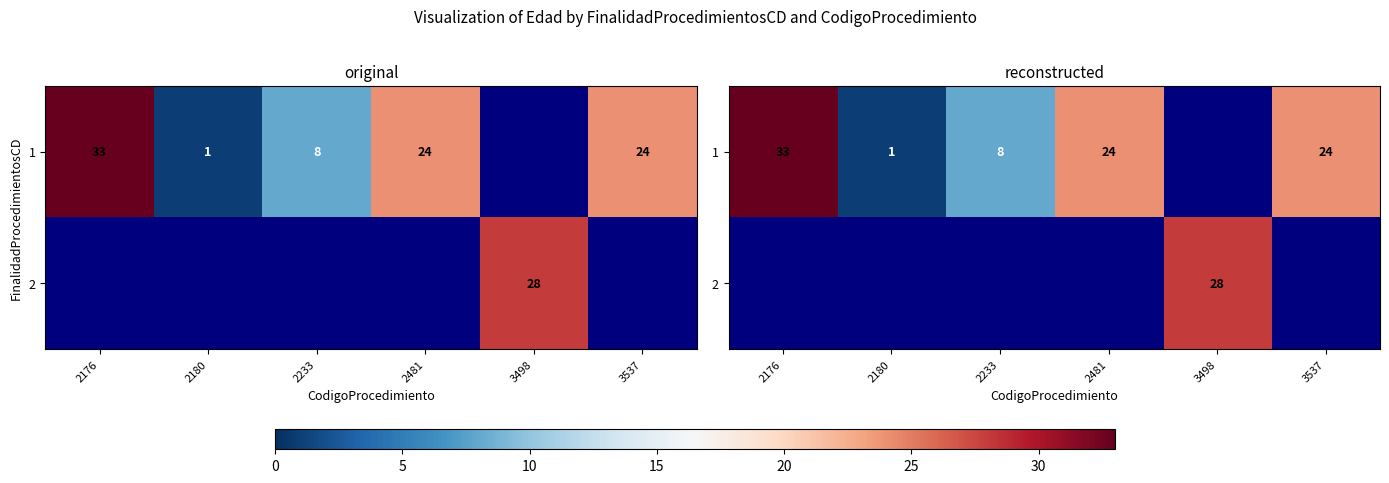

Which label corresponds to the largest value in the chart?

2176